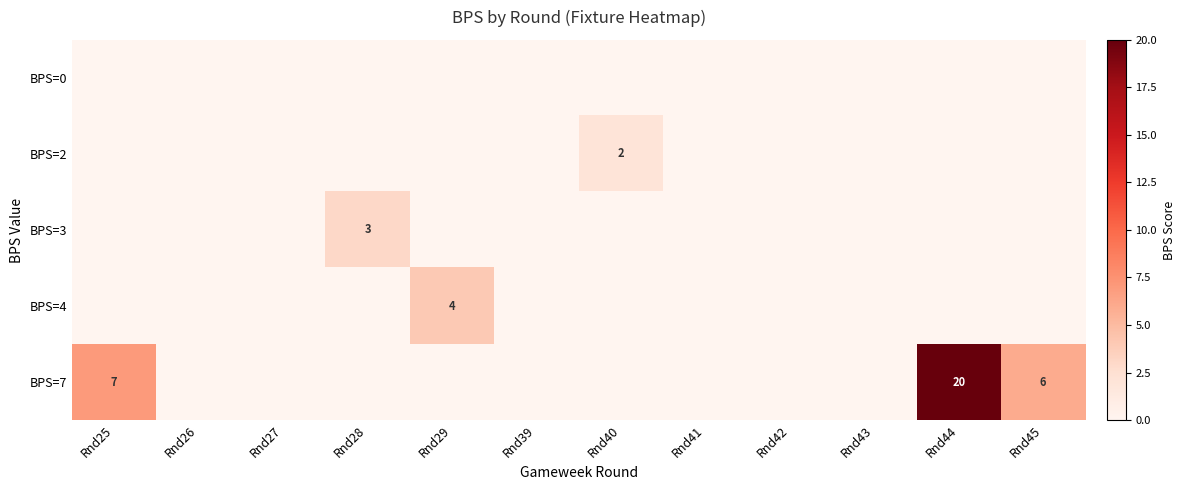

Is it true that BPS=2 equals 1 at Rnd40?

False